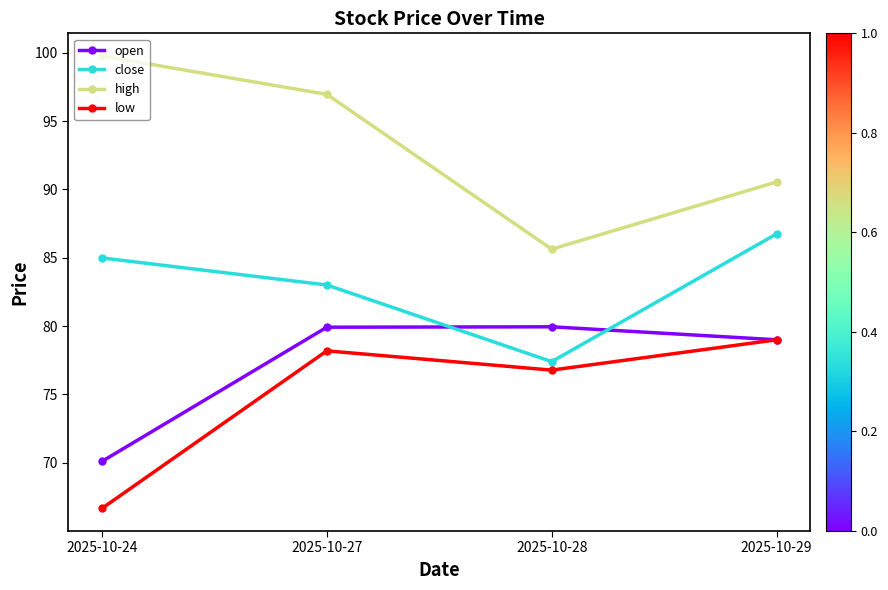

True or false: low and high intersect in this chart.

False